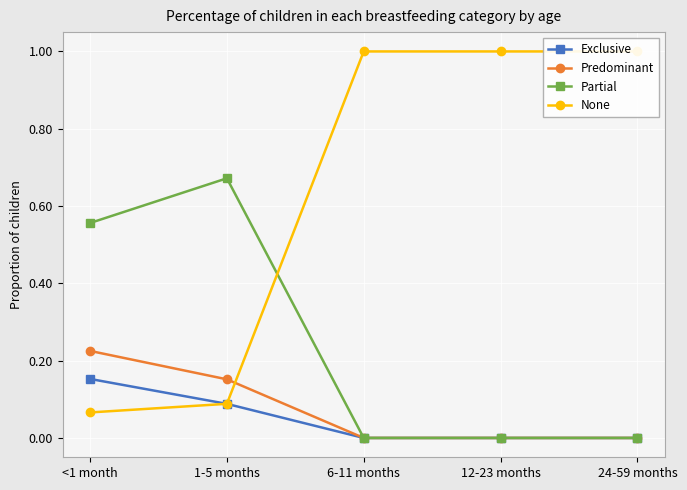

Where is Partial nearest to the value 0?

6-11 months